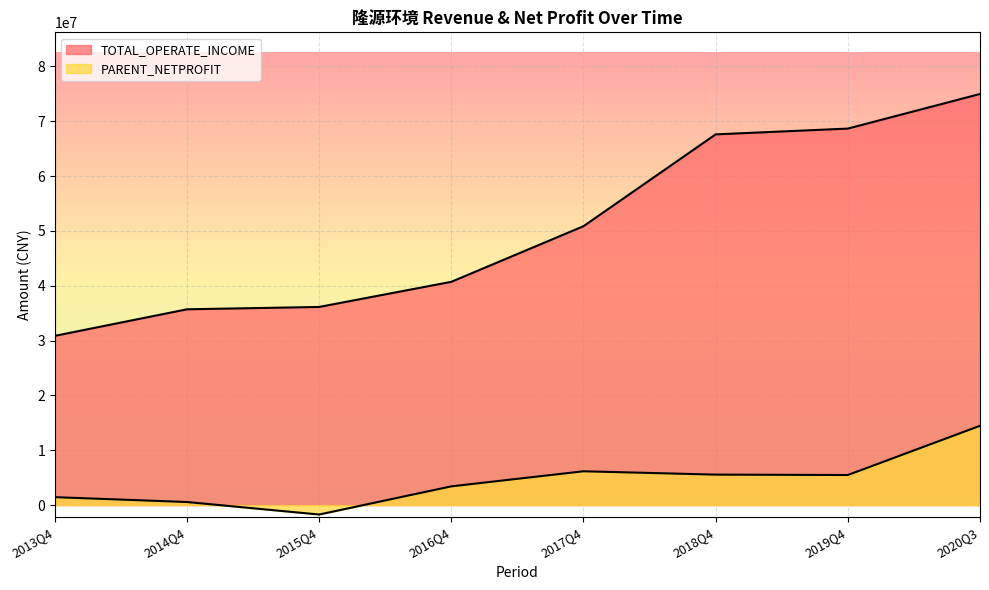

Rank the categories by TOTAL_OPERATE_INCOME value from lowest to highest.

2013Q4, 2014Q4, 2015Q4, 2016Q4, 2017Q4, 2018Q4, 2019Q4, 2020Q3